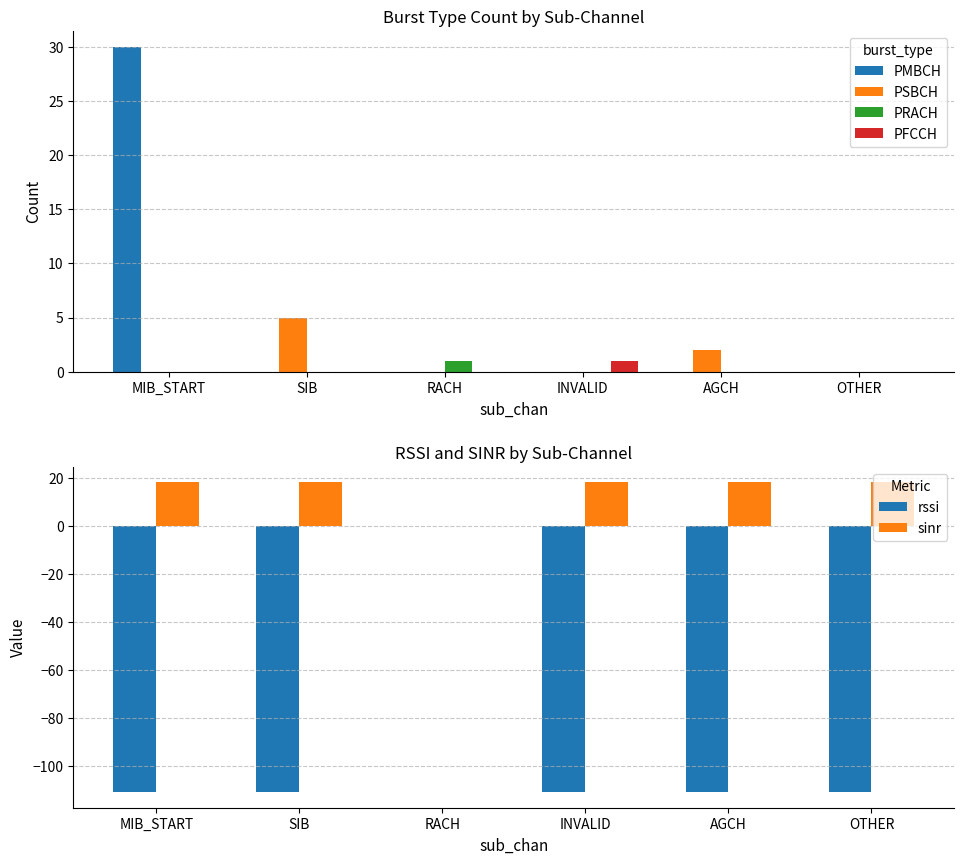

The PSBCH series shows 0 at MIB_START. True or false?

True